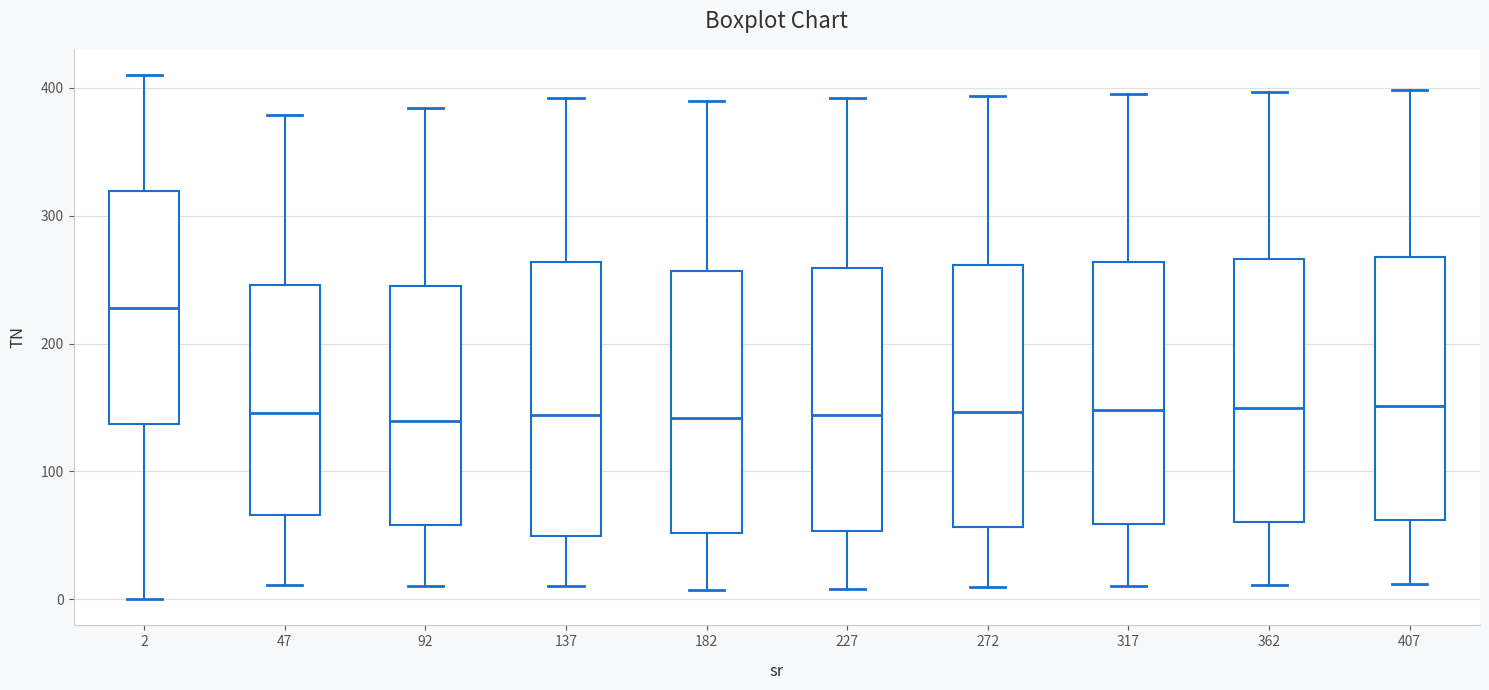

Where does the median line of the box at x = 407 sit on the y-axis? The values are not printed on the chart, so give them approximately, as read against the axis.

150